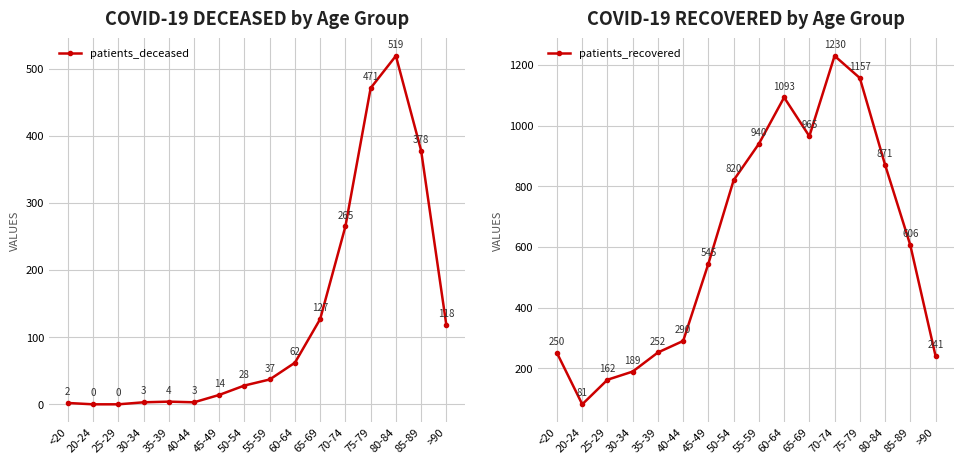

What is the value of the patients_deceased point at the 5th from the left?

4